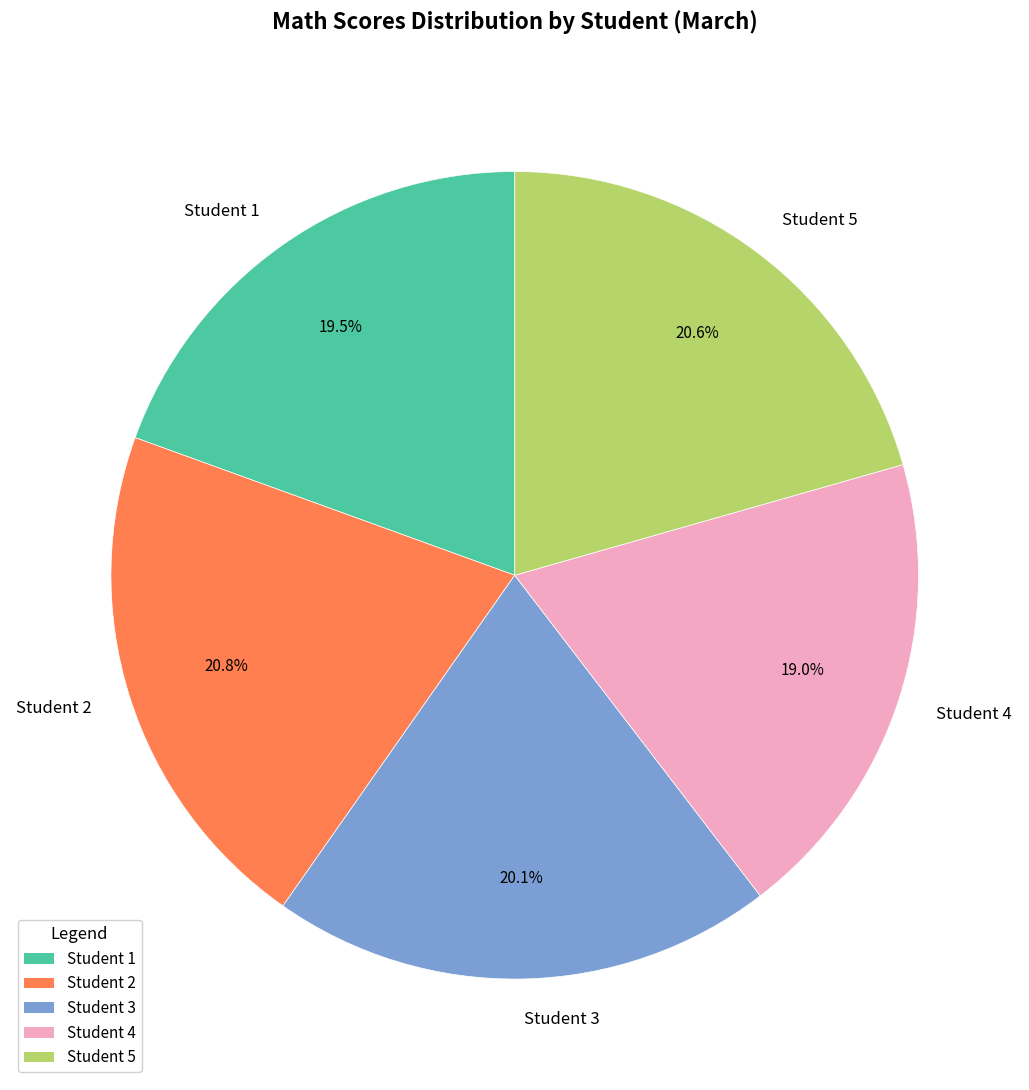

Is there a majority slice in this chart?

No